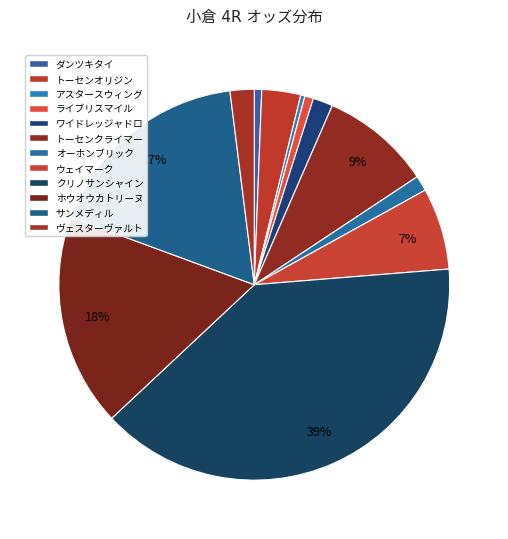

To the nearest percent, what percentage of the pie is ヴェスターヴァルト?

2%